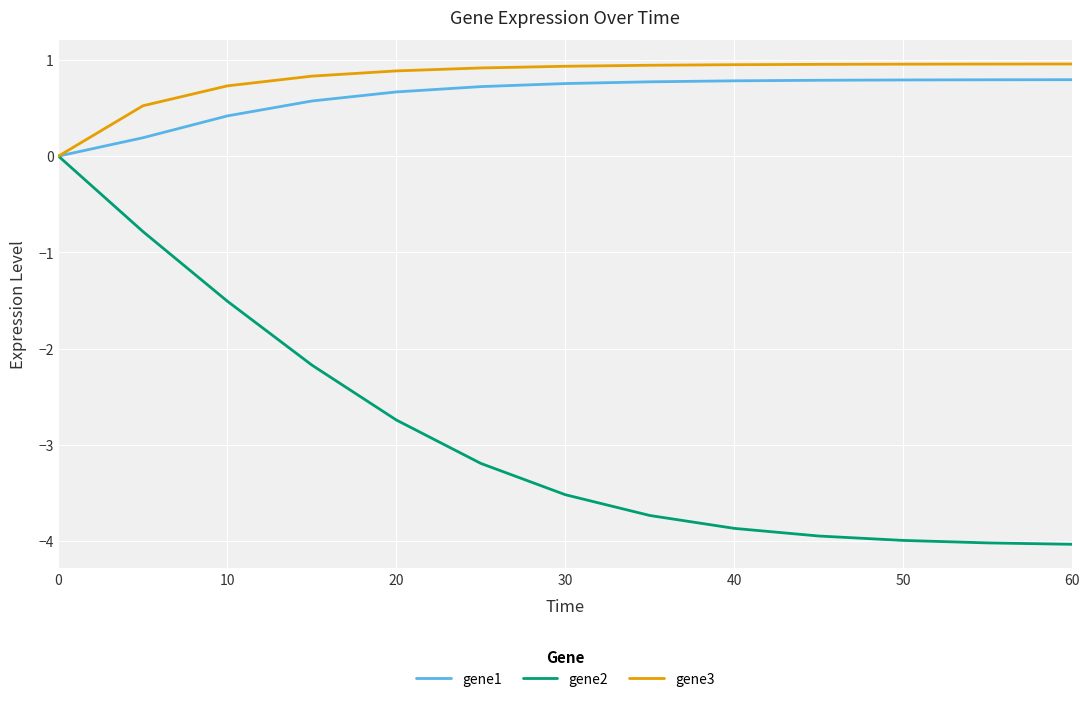

Count the gene1 values in the range 0 to 1.

13